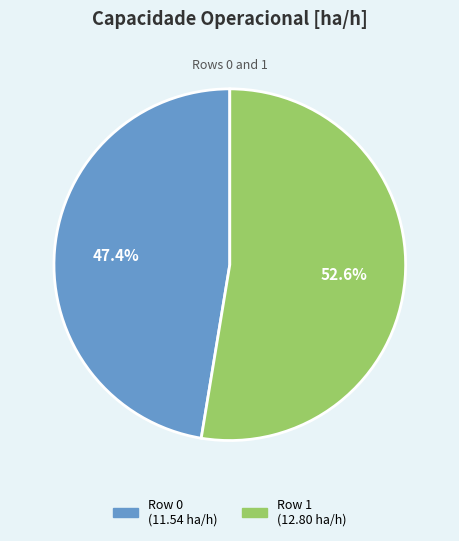

To the nearest percent, what is the difference between the largest and smallest slice percentages?

5%